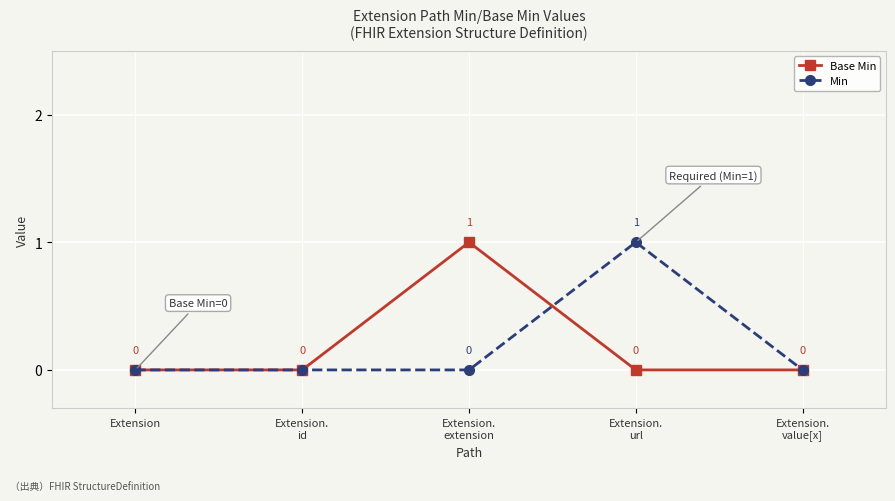

How many Base Min values are between 0 and 1?

5